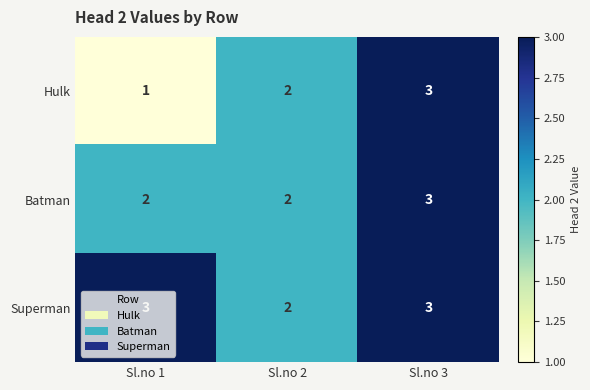

What is the total value across all series at Sl.no 2?

6